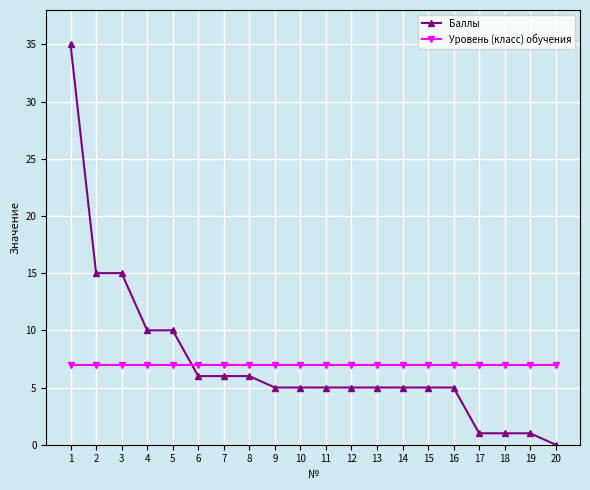

The Уровень (класс) обучения series shows 11 at 20. True or false?

False